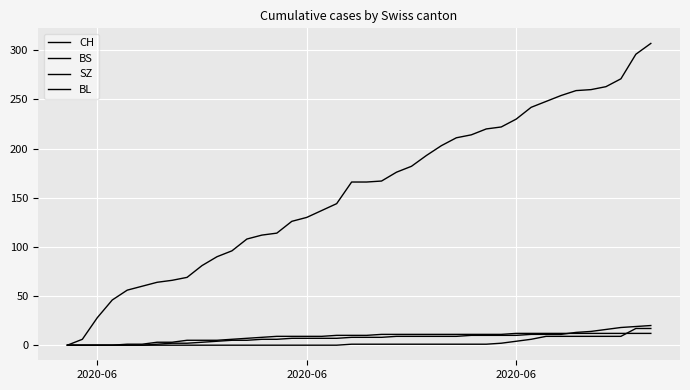

Is this an area chart (filled region under the line)?

No